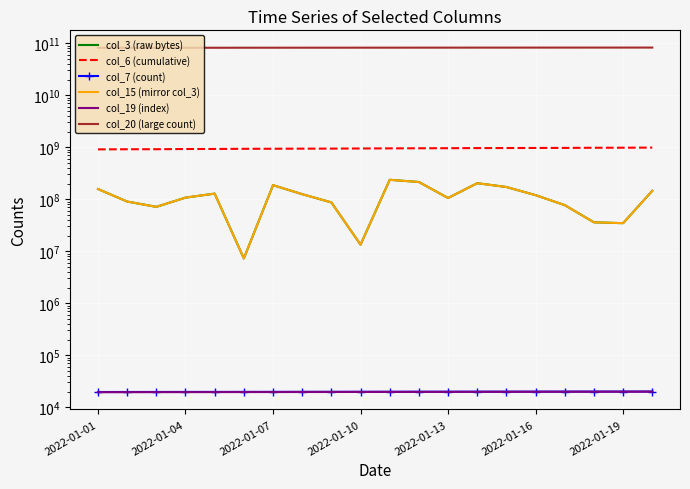

True or false: col_20 (large count) and col_3 (raw bytes) intersect in this chart.

False